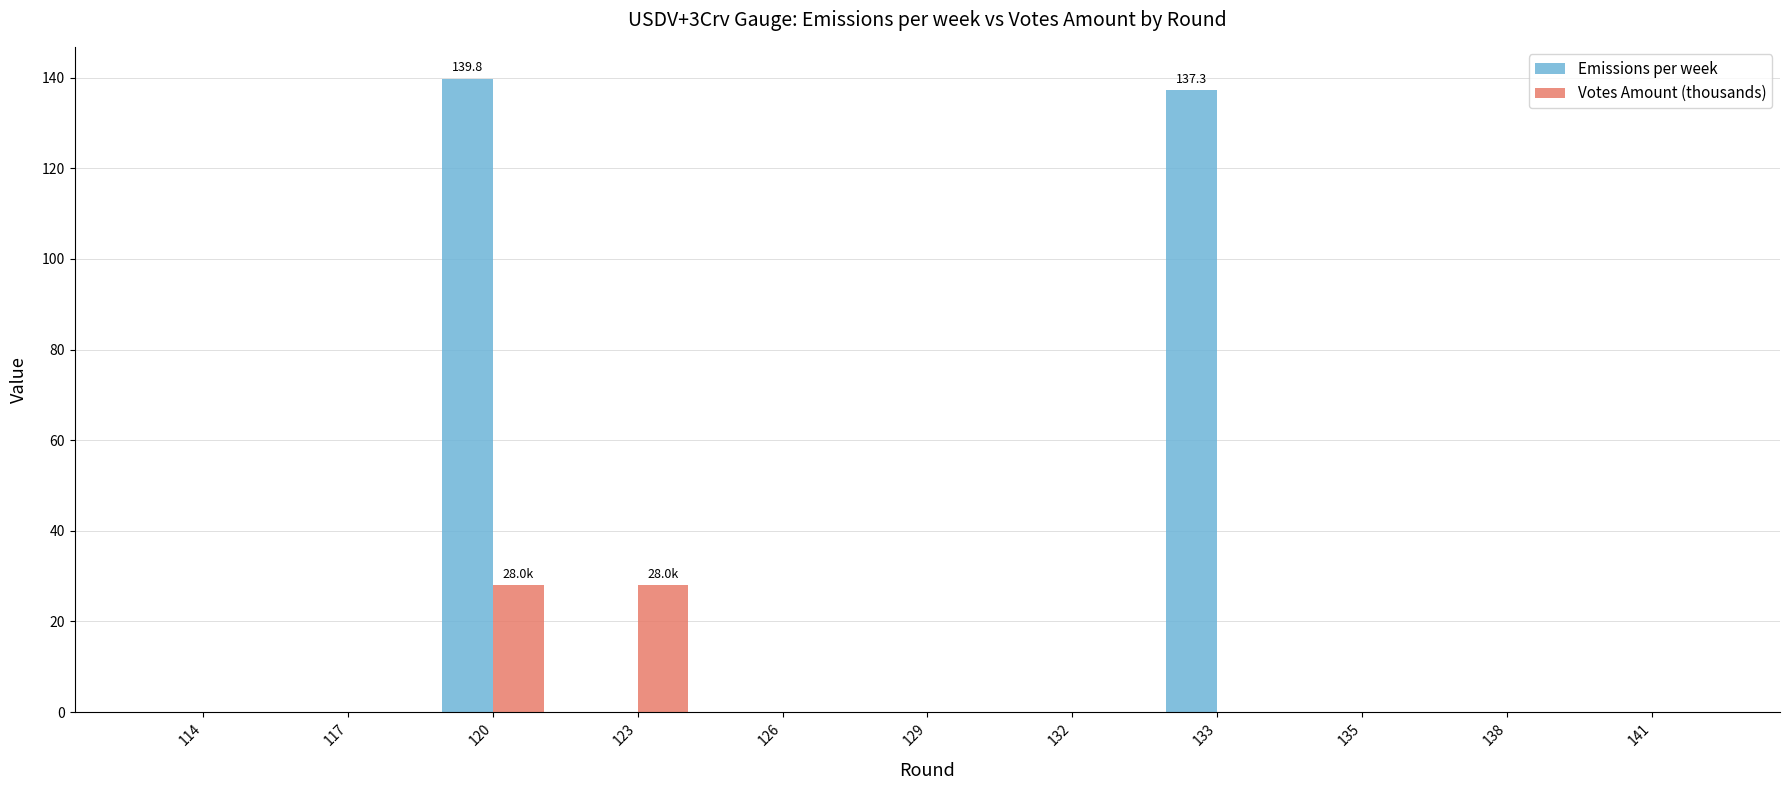

Is the value of Votes Amount (thousands) at 126 greater than the value of Emissions per week at 120?

No